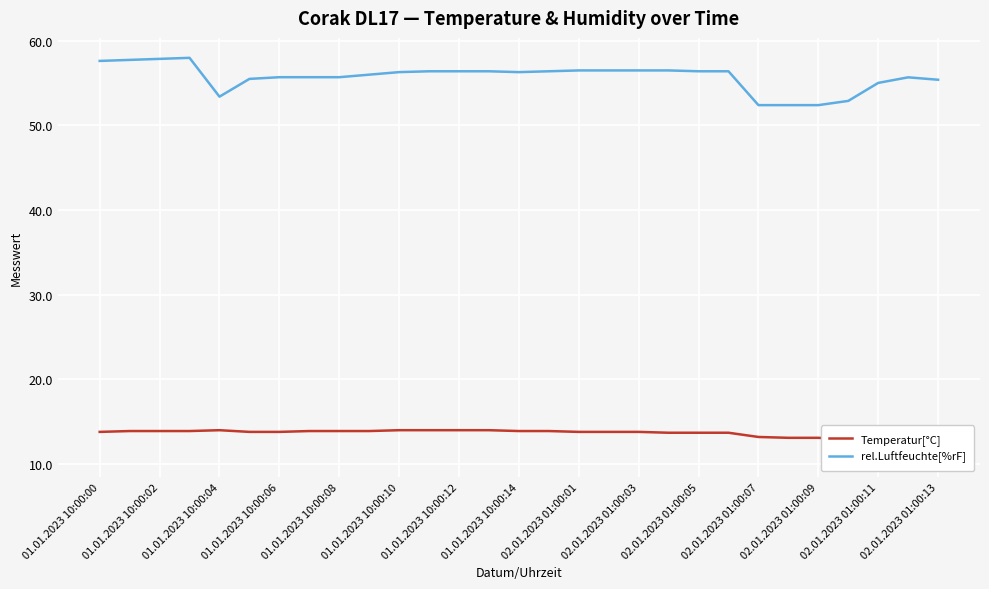

True or false: rel.Luftfeuchte[%rF] has a value of 94.3 at 01.01.2023 10:00:08.

False